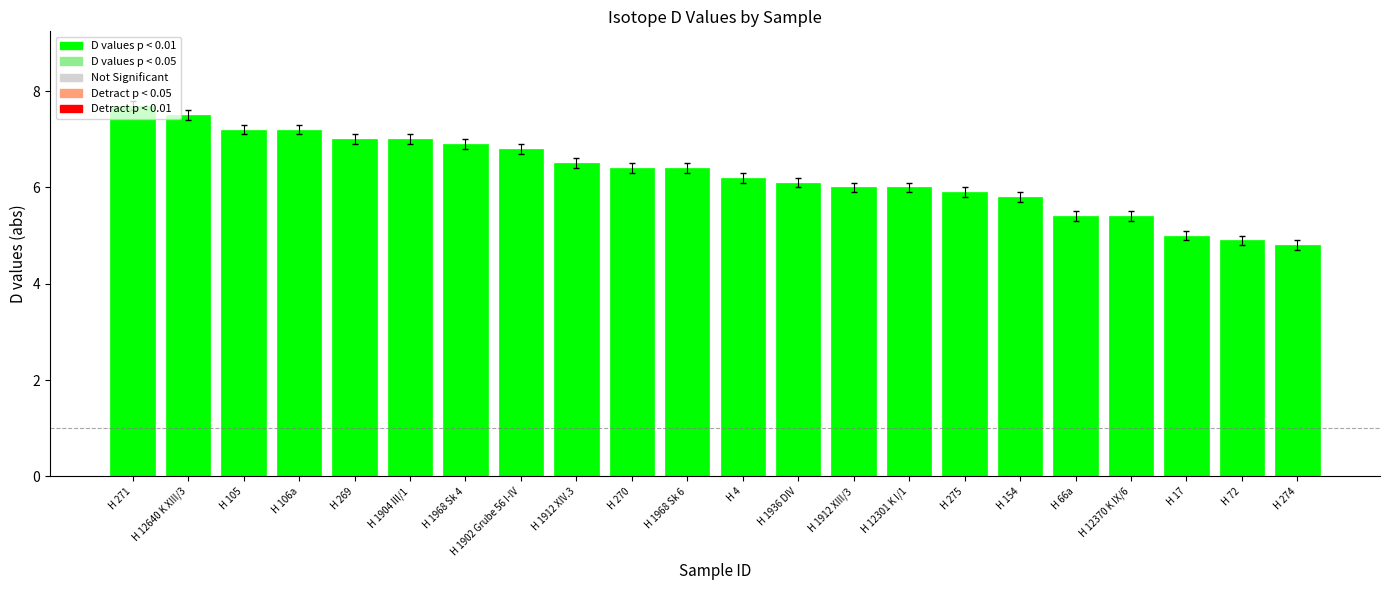

Reading right to left, what are all the values shown in this chart?

4.8	4.9	5.0	5.4	5.4	5.8	5.9	6.0	6.0	6.1	6.2	6.4	6.4	6.5	6.8	6.9	7.0	7.0	7.2	7.2	7.5	7.7